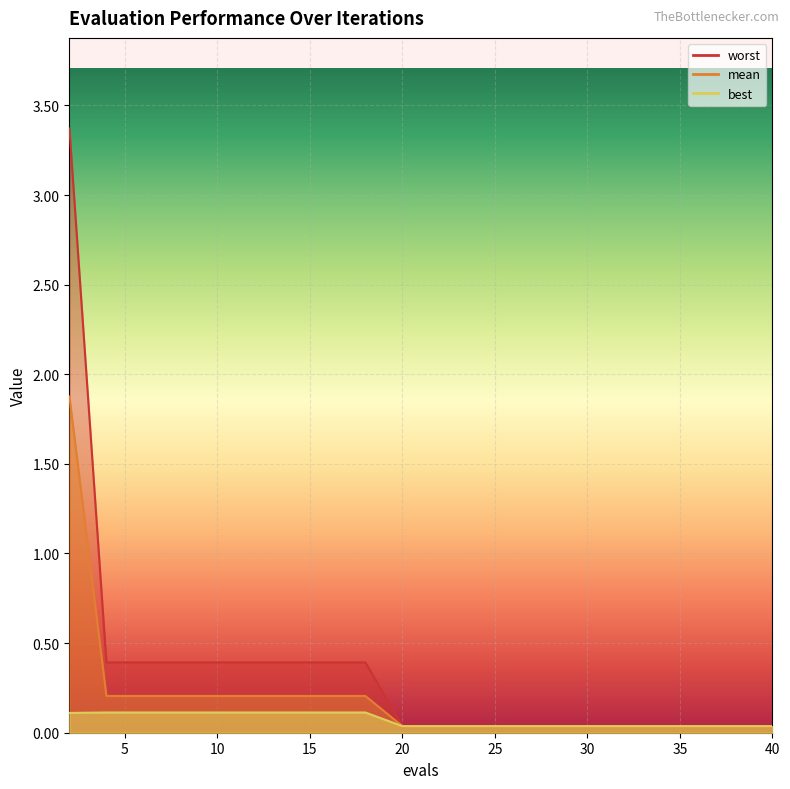

True or false: best and mean intersect in this chart.

False